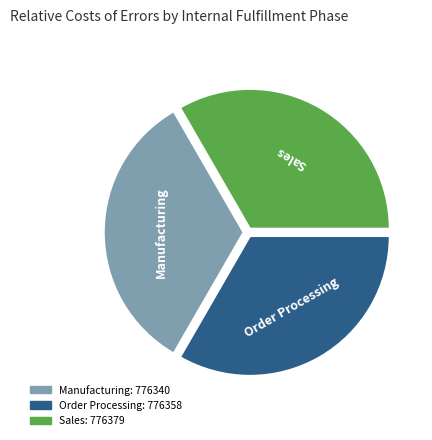

Count the number of slices in the pie.

3